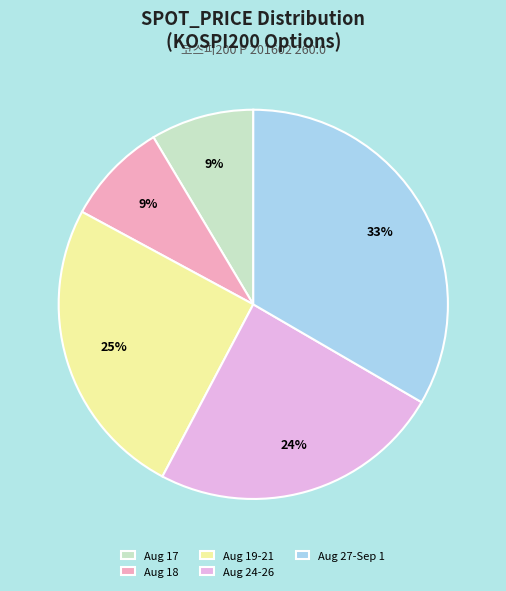

Is it true that Aug 27-Sep 1 is 33% of the pie?

True